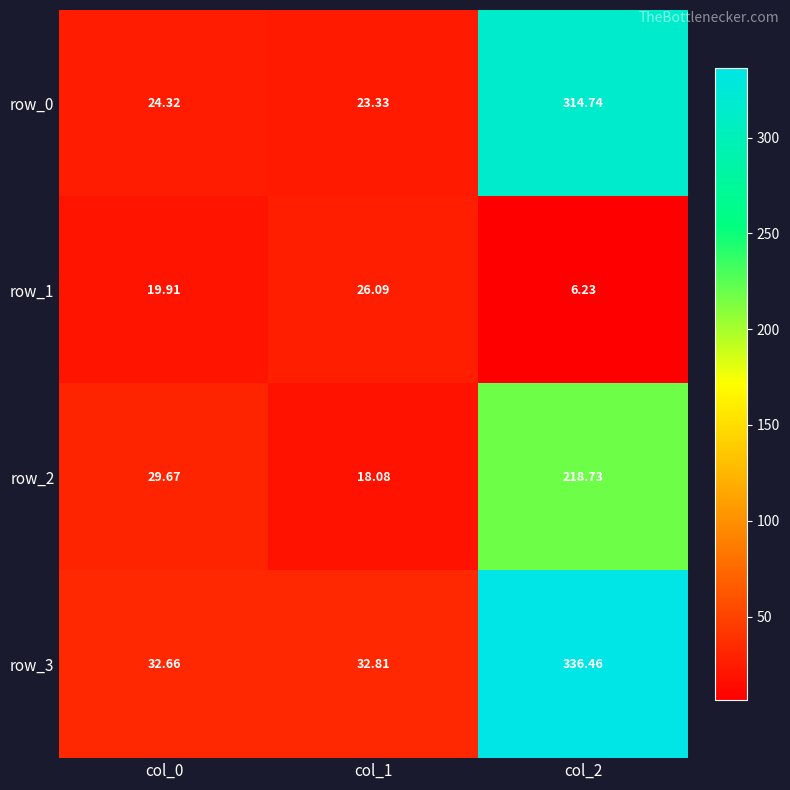

Is the value of row_2 at col_2 greater than the value of row_0 at col_0?

Yes